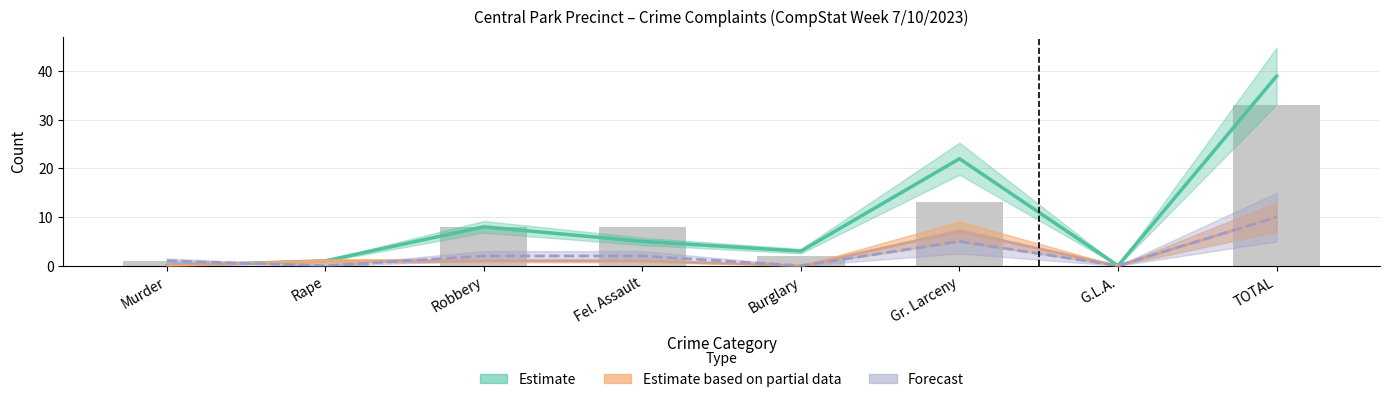

What position from the left is G.L.A.?

7